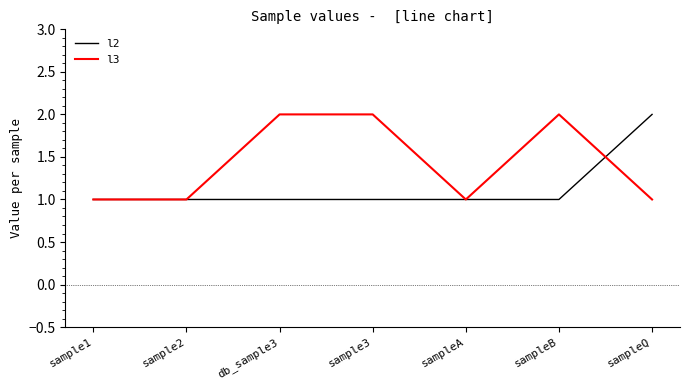

What is the spread (max minus min) of values at sampleB?

1